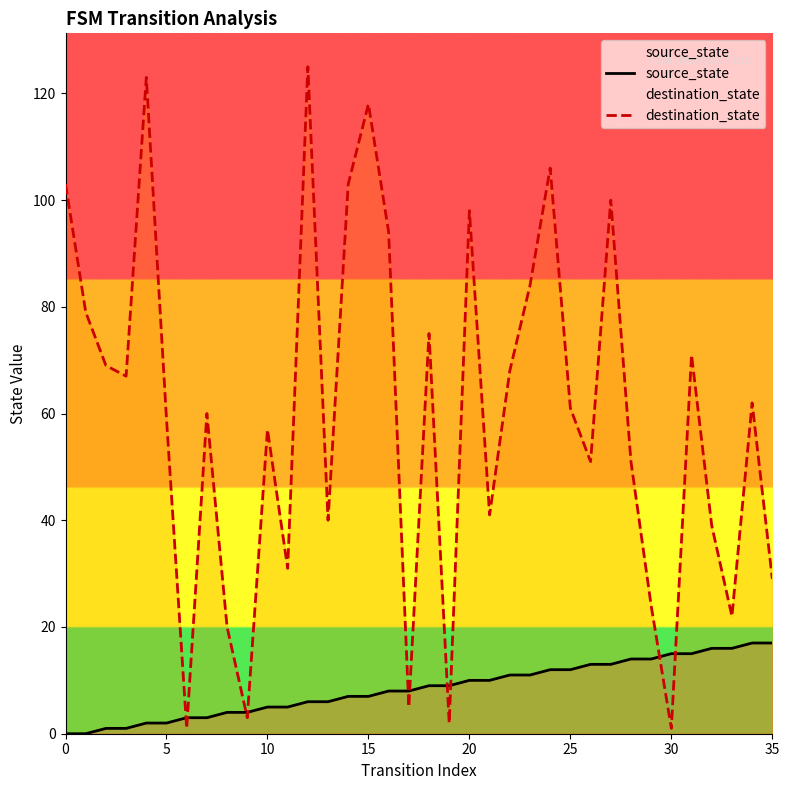

In destination_state, how many points are lower than both neighbors (excluding endpoints)?

11